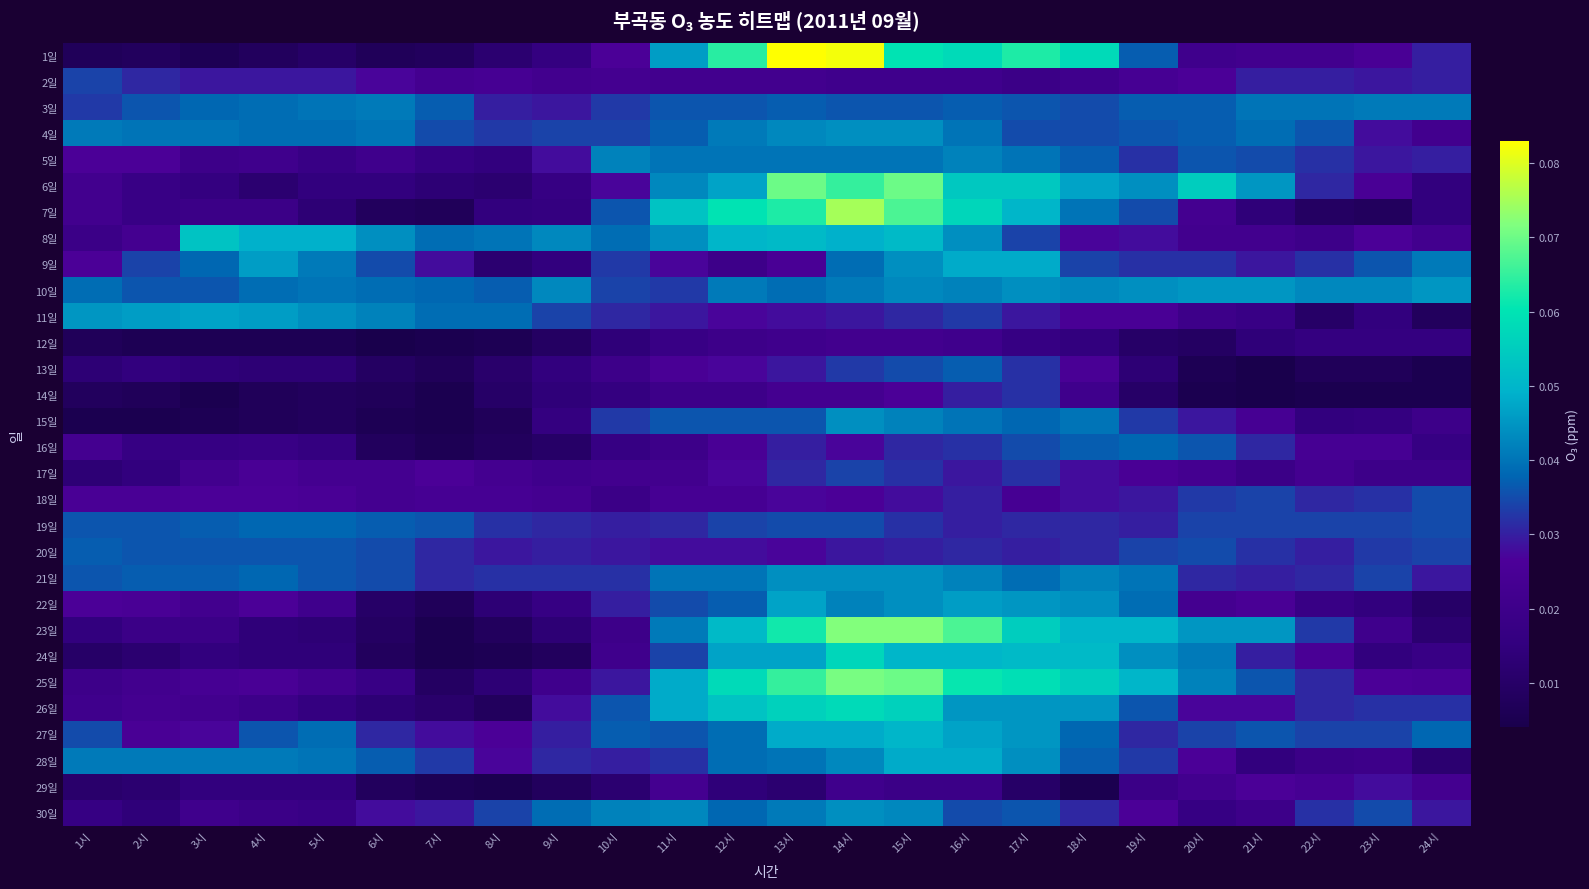

Reading left to right, list all the values displayed in this chart.

1일: 1시=0.0	2시=0.0	3시=0.0	4시=0.0	5시=0.0	6시=0.0	7시=0.0	8시=0.0	9시=0.0	10시=0.0	11시=0.0	12시=0.1	13시=0.1	14시=0.1	15시=0.1	16시=0.1	17시=0.1	18시=0.1	19시=0.0	20시=0.0	21시=0.0	22시=0.0	23시=0.0	24시=0.0
2일: 1시=0.0	2시=0.0	3시=0.0	4시=0.0	5시=0.0	6시=0.0	7시=0.0	8시=0.0	9시=0.0	10시=0.0	11시=0.0	12시=0.0	13시=0.0	14시=0.0	15시=0.0	16시=0.0	17시=0.0	18시=0.0	19시=0.0	20시=0.0	21시=0.0	22시=0.0	23시=0.0	24시=0.0
3일: 1시=0.0	2시=0.0	3시=0.0	4시=0.0	5시=0.0	6시=0.0	7시=0.0	8시=0.0	9시=0.0	10시=0.0	11시=0.0	12시=0.0	13시=0.0	14시=0.0	15시=0.0	16시=0.0	17시=0.0	18시=0.0	19시=0.0	20시=0.0	21시=0.0	22시=0.0	23시=0.0	24시=0.0
4일: 1시=0.0	2시=0.0	3시=0.0	4시=0.0	5시=0.0	6시=0.0	7시=0.0	8시=0.0	9시=0.0	10시=0.0	11시=0.0	12시=0.0	13시=0.0	14시=0.0	15시=0.0	16시=0.0	17시=0.0	18시=0.0	19시=0.0	20시=0.0	21시=0.0	22시=0.0	23시=0.0	24시=0.0
5일: 1시=0.0	2시=0.0	3시=0.0	4시=0.0	5시=0.0	6시=0.0	7시=0.0	8시=0.0	9시=0.0	10시=0.0	11시=0.0	12시=0.0	13시=0.0	14시=0.0	15시=0.0	16시=0.0	17시=0.0	18시=0.0	19시=0.0	20시=0.0	21시=0.0	22시=0.0	23시=0.0	24시=0.0
6일: 1시=0.0	2시=0.0	3시=0.0	4시=0.0	5시=0.0	6시=0.0	7시=0.0	8시=0.0	9시=0.0	10시=0.0	11시=0.0	12시=0.0	13시=0.1	14시=0.1	15시=0.1	16시=0.1	17시=0.1	18시=0.0	19시=0.0	20시=0.1	21시=0.0	22시=0.0	23시=0.0	24시=0.0
7일: 1시=0.0	2시=0.0	3시=0.0	4시=0.0	5시=0.0	6시=0.0	7시=0.0	8시=0.0	9시=0.0	10시=0.0	11시=0.1	12시=0.1	13시=0.1	14시=0.1	15시=0.1	16시=0.1	17시=0.1	18시=0.0	19시=0.0	20시=0.0	21시=0.0	22시=0.0	23시=0.0	24시=0.0
8일: 1시=0.0	2시=0.0	3시=0.1	4시=0.0	5시=0.0	6시=0.0	7시=0.0	8시=0.0	9시=0.0	10시=0.0	11시=0.0	12시=0.1	13시=0.1	14시=0.0	15시=0.1	16시=0.0	17시=0.0	18시=0.0	19시=0.0	20시=0.0	21시=0.0	22시=0.0	23시=0.0	24시=0.0
9일: 1시=0.0	2시=0.0	3시=0.0	4시=0.0	5시=0.0	6시=0.0	7시=0.0	8시=0.0	9시=0.0	10시=0.0	11시=0.0	12시=0.0	13시=0.0	14시=0.0	15시=0.0	16시=0.0	17시=0.0	18시=0.0	19시=0.0	20시=0.0	21시=0.0	22시=0.0	23시=0.0	24시=0.0
10일: 1시=0.0	2시=0.0	3시=0.0	4시=0.0	5시=0.0	6시=0.0	7시=0.0	8시=0.0	9시=0.0	10시=0.0	11시=0.0	12시=0.0	13시=0.0	14시=0.0	15시=0.0	16시=0.0	17시=0.0	18시=0.0	19시=0.0	20시=0.0	21시=0.0	22시=0.0	23시=0.0	24시=0.0
11일: 1시=0.0	2시=0.0	3시=0.0	4시=0.0	5시=0.0	6시=0.0	7시=0.0	8시=0.0	9시=0.0	10시=0.0	11시=0.0	12시=0.0	13시=0.0	14시=0.0	15시=0.0	16시=0.0	17시=0.0	18시=0.0	19시=0.0	20시=0.0	21시=0.0	22시=0.0	23시=0.0	24시=0.0
12일: 1시=0.0	2시=0.0	3시=0.0	4시=0.0	5시=0.0	6시=0.0	7시=0.0	8시=0.0	9시=0.0	10시=0.0	11시=0.0	12시=0.0	13시=0.0	14시=0.0	15시=0.0	16시=0.0	17시=0.0	18시=0.0	19시=0.0	20시=0.0	21시=0.0	22시=0.0	23시=0.0	24시=0.0
13일: 1시=0.0	2시=0.0	3시=0.0	4시=0.0	5시=0.0	6시=0.0	7시=0.0	8시=0.0	9시=0.0	10시=0.0	11시=0.0	12시=0.0	13시=0.0	14시=0.0	15시=0.0	16시=0.0	17시=0.0	18시=0.0	19시=0.0	20시=0.0	21시=0.0	22시=0.0	23시=0.0	24시=0.0
14일: 1시=0.0	2시=0.0	3시=0.0	4시=0.0	5시=0.0	6시=0.0	7시=0.0	8시=0.0	9시=0.0	10시=0.0	11시=0.0	12시=0.0	13시=0.0	14시=0.0	15시=0.0	16시=0.0	17시=0.0	18시=0.0	19시=0.0	20시=0.0	21시=0.0	22시=0.0	23시=0.0	24시=0.0
15일: 1시=0.0	2시=0.0	3시=0.0	4시=0.0	5시=0.0	6시=0.0	7시=0.0	8시=0.0	9시=0.0	10시=0.0	11시=0.0	12시=0.0	13시=0.0	14시=0.0	15시=0.0	16시=0.0	17시=0.0	18시=0.0	19시=0.0	20시=0.0	21시=0.0	22시=0.0	23시=0.0	24시=0.0
16일: 1시=0.0	2시=0.0	3시=0.0	4시=0.0	5시=0.0	6시=0.0	7시=0.0	8시=0.0	9시=0.0	10시=0.0	11시=0.0	12시=0.0	13시=0.0	14시=0.0	15시=0.0	16시=0.0	17시=0.0	18시=0.0	19시=0.0	20시=0.0	21시=0.0	22시=0.0	23시=0.0	24시=0.0
17일: 1시=0.0	2시=0.0	3시=0.0	4시=0.0	5시=0.0	6시=0.0	7시=0.0	8시=0.0	9시=0.0	10시=0.0	11시=0.0	12시=0.0	13시=0.0	14시=0.0	15시=0.0	16시=0.0	17시=0.0	18시=0.0	19시=0.0	20시=0.0	21시=0.0	22시=0.0	23시=0.0	24시=0.0
18일: 1시=0.0	2시=0.0	3시=0.0	4시=0.0	5시=0.0	6시=0.0	7시=0.0	8시=0.0	9시=0.0	10시=0.0	11시=0.0	12시=0.0	13시=0.0	14시=0.0	15시=0.0	16시=0.0	17시=0.0	18시=0.0	19시=0.0	20시=0.0	21시=0.0	22시=0.0	23시=0.0	24시=0.0
19일: 1시=0.0	2시=0.0	3시=0.0	4시=0.0	5시=0.0	6시=0.0	7시=0.0	8시=0.0	9시=0.0	10시=0.0	11시=0.0	12시=0.0	13시=0.0	14시=0.0	15시=0.0	16시=0.0	17시=0.0	18시=0.0	19시=0.0	20시=0.0	21시=0.0	22시=0.0	23시=0.0	24시=0.0
20일: 1시=0.0	2시=0.0	3시=0.0	4시=0.0	5시=0.0	6시=0.0	7시=0.0	8시=0.0	9시=0.0	10시=0.0	11시=0.0	12시=0.0	13시=0.0	14시=0.0	15시=0.0	16시=0.0	17시=0.0	18시=0.0	19시=0.0	20시=0.0	21시=0.0	22시=0.0	23시=0.0	24시=0.0
21일: 1시=0.0	2시=0.0	3시=0.0	4시=0.0	5시=0.0	6시=0.0	7시=0.0	8시=0.0	9시=0.0	10시=0.0	11시=0.0	12시=0.0	13시=0.0	14시=0.0	15시=0.0	16시=0.0	17시=0.0	18시=0.0	19시=0.0	20시=0.0	21시=0.0	22시=0.0	23시=0.0	24시=0.0
22일: 1시=0.0	2시=0.0	3시=0.0	4시=0.0	5시=0.0	6시=0.0	7시=0.0	8시=0.0	9시=0.0	10시=0.0	11시=0.0	12시=0.0	13시=0.0	14시=0.0	15시=0.0	16시=0.0	17시=0.0	18시=0.0	19시=0.0	20시=0.0	21시=0.0	22시=0.0	23시=0.0	24시=0.0
23일: 1시=0.0	2시=0.0	3시=0.0	4시=0.0	5시=0.0	6시=0.0	7시=0.0	8시=0.0	9시=0.0	10시=0.0	11시=0.0	12시=0.1	13시=0.1	14시=0.1	15시=0.1	16시=0.1	17시=0.1	18시=0.1	19시=0.1	20시=0.0	21시=0.0	22시=0.0	23시=0.0	24시=0.0
24일: 1시=0.0	2시=0.0	3시=0.0	4시=0.0	5시=0.0	6시=0.0	7시=0.0	8시=0.0	9시=0.0	10시=0.0	11시=0.0	12시=0.0	13시=0.0	14시=0.1	15시=0.1	16시=0.1	17시=0.1	18시=0.1	19시=0.0	20시=0.0	21시=0.0	22시=0.0	23시=0.0	24시=0.0
25일: 1시=0.0	2시=0.0	3시=0.0	4시=0.0	5시=0.0	6시=0.0	7시=0.0	8시=0.0	9시=0.0	10시=0.0	11시=0.0	12시=0.1	13시=0.1	14시=0.1	15시=0.1	16시=0.1	17시=0.1	18시=0.1	19시=0.1	20시=0.0	21시=0.0	22시=0.0	23시=0.0	24시=0.0
26일: 1시=0.0	2시=0.0	3시=0.0	4시=0.0	5시=0.0	6시=0.0	7시=0.0	8시=0.0	9시=0.0	10시=0.0	11시=0.0	12시=0.1	13시=0.1	14시=0.1	15시=0.1	16시=0.0	17시=0.0	18시=0.0	19시=0.0	20시=0.0	21시=0.0	22시=0.0	23시=0.0	24시=0.0
27일: 1시=0.0	2시=0.0	3시=0.0	4시=0.0	5시=0.0	6시=0.0	7시=0.0	8시=0.0	9시=0.0	10시=0.0	11시=0.0	12시=0.0	13시=0.0	14시=0.0	15시=0.1	16시=0.0	17시=0.0	18시=0.0	19시=0.0	20시=0.0	21시=0.0	22시=0.0	23시=0.0	24시=0.0
28일: 1시=0.0	2시=0.0	3시=0.0	4시=0.0	5시=0.0	6시=0.0	7시=0.0	8시=0.0	9시=0.0	10시=0.0	11시=0.0	12시=0.0	13시=0.0	14시=0.0	15시=0.0	16시=0.0	17시=0.0	18시=0.0	19시=0.0	20시=0.0	21시=0.0	22시=0.0	23시=0.0	24시=0.0
29일: 1시=0.0	2시=0.0	3시=0.0	4시=0.0	5시=0.0	6시=0.0	7시=0.0	8시=0.0	9시=0.0	10시=0.0	11시=0.0	12시=0.0	13시=0.0	14시=0.0	15시=0.0	16시=0.0	17시=0.0	18시=0.0	19시=0.0	20시=0.0	21시=0.0	22시=0.0	23시=0.0	24시=0.0
30일: 1시=0.0	2시=0.0	3시=0.0	4시=0.0	5시=0.0	6시=0.0	7시=0.0	8시=0.0	9시=0.0	10시=0.0	11시=0.0	12시=0.0	13시=0.0	14시=0.0	15시=0.0	16시=0.0	17시=0.0	18시=0.0	19시=0.0	20시=0.0	21시=0.0	22시=0.0	23시=0.0	24시=0.0